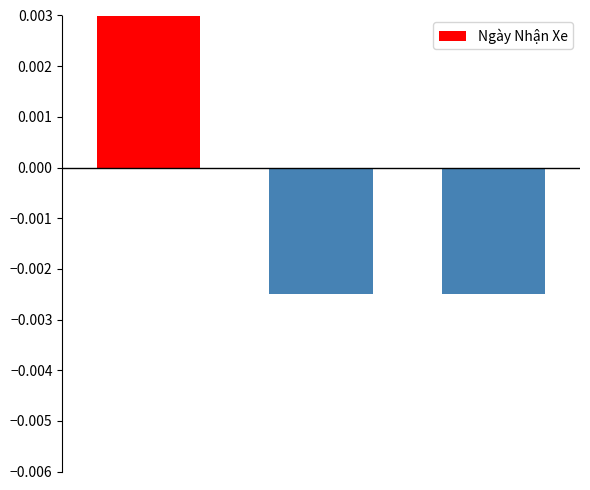

List the labels in order of value, largest first.

0, 1, 2